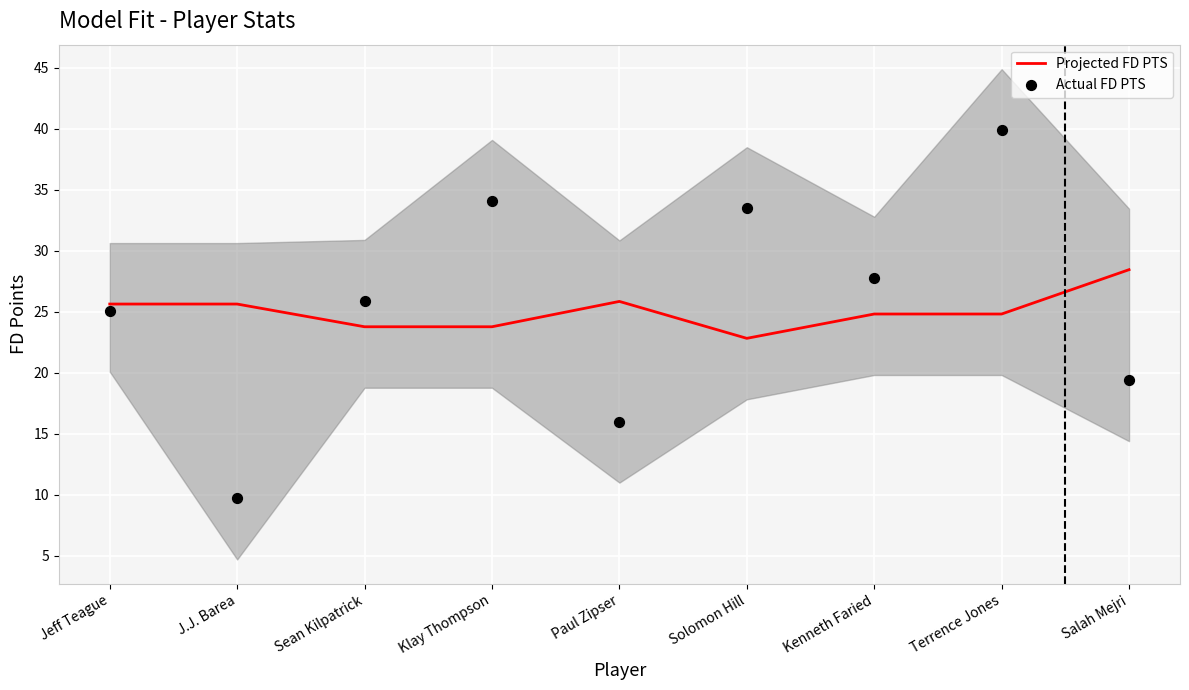

Which series has the largest total across all categories?

Actual FD PTS